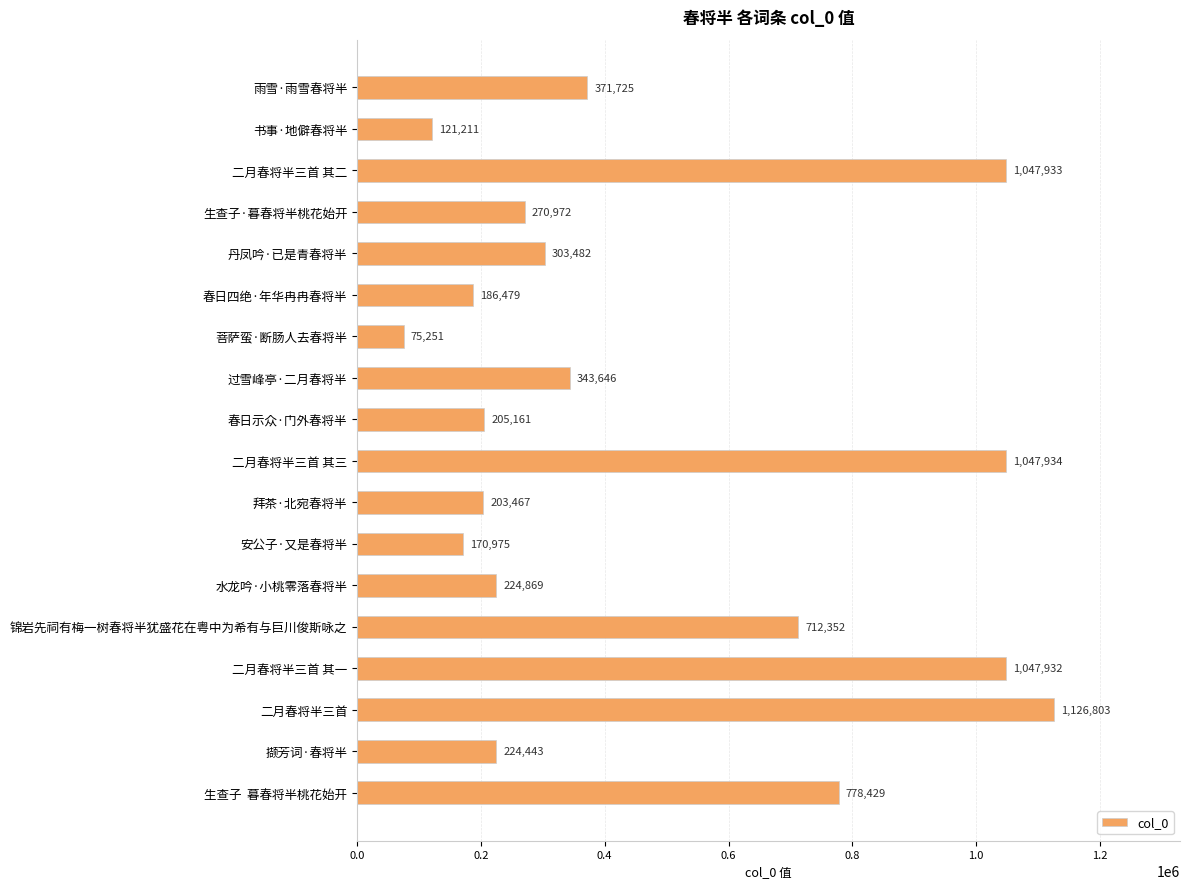

What is the smallest value displayed?

75251